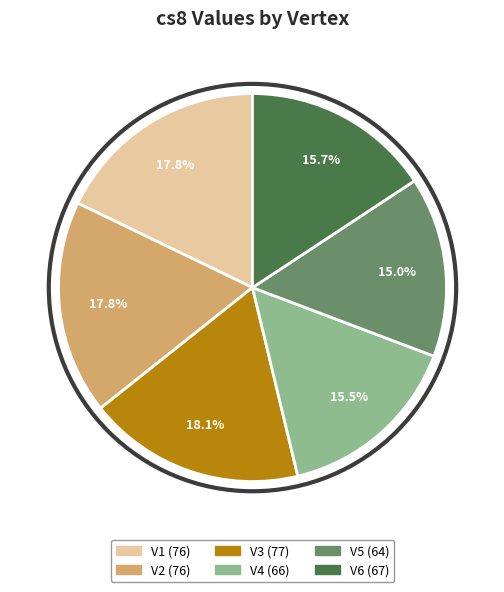

What is the total percentage of V3 and V2?

35.9%